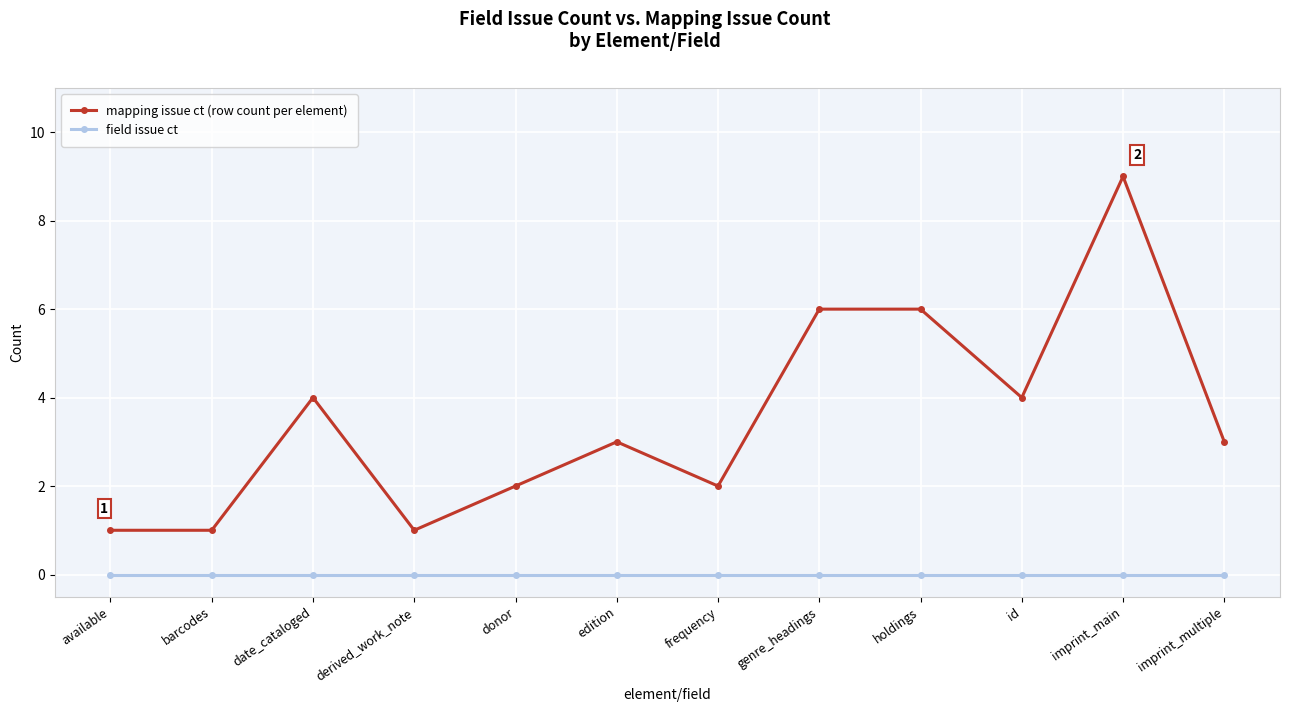

What is the spread (max minus min) of values at available?

1